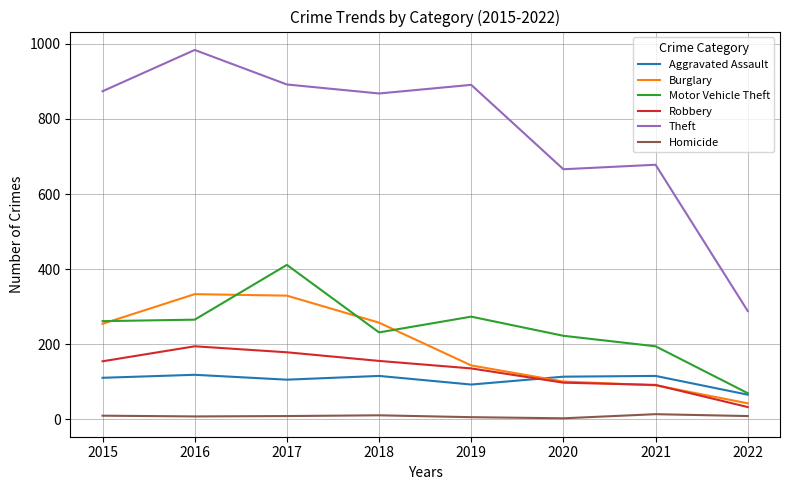

Rank the series by their maximum value, from highest to lowest.

Theft, Motor Vehicle Theft, Burglary, Robbery, Aggravated Assault, Homicide